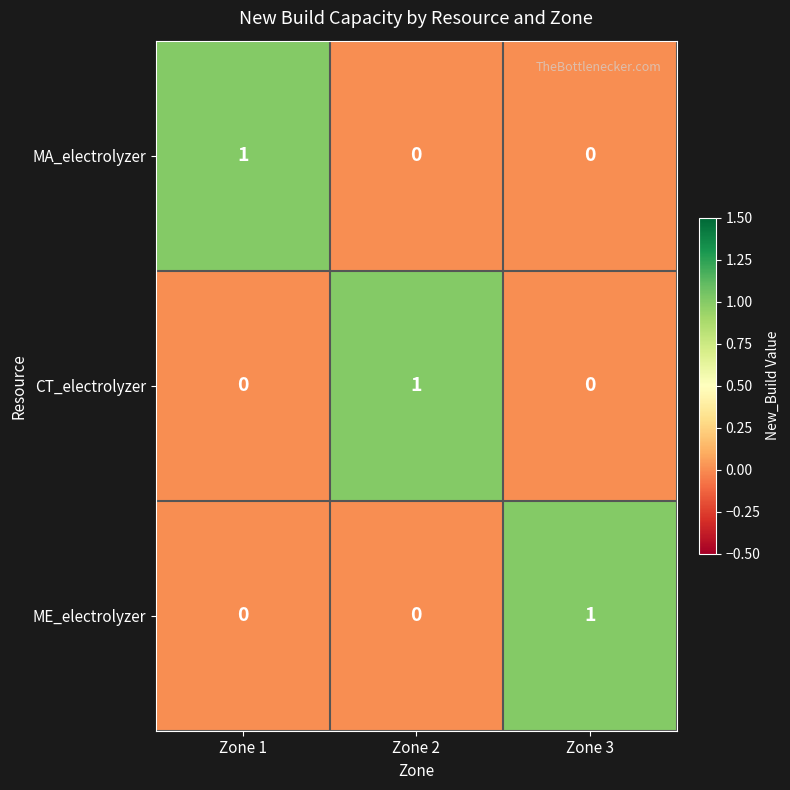

What is the difference between the highest and lowest values at Zone 3?

1